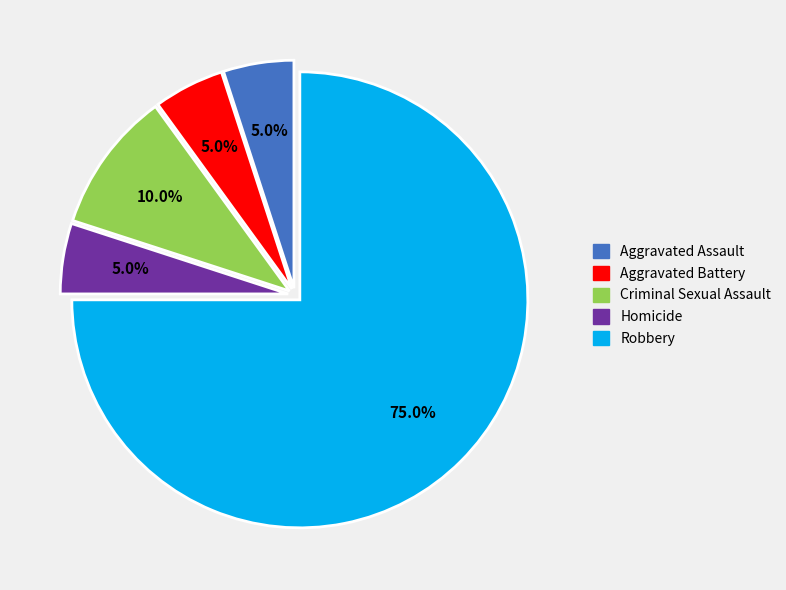

What is the ratio of the value at Robbery to the value at Aggravated Assault?

15.0